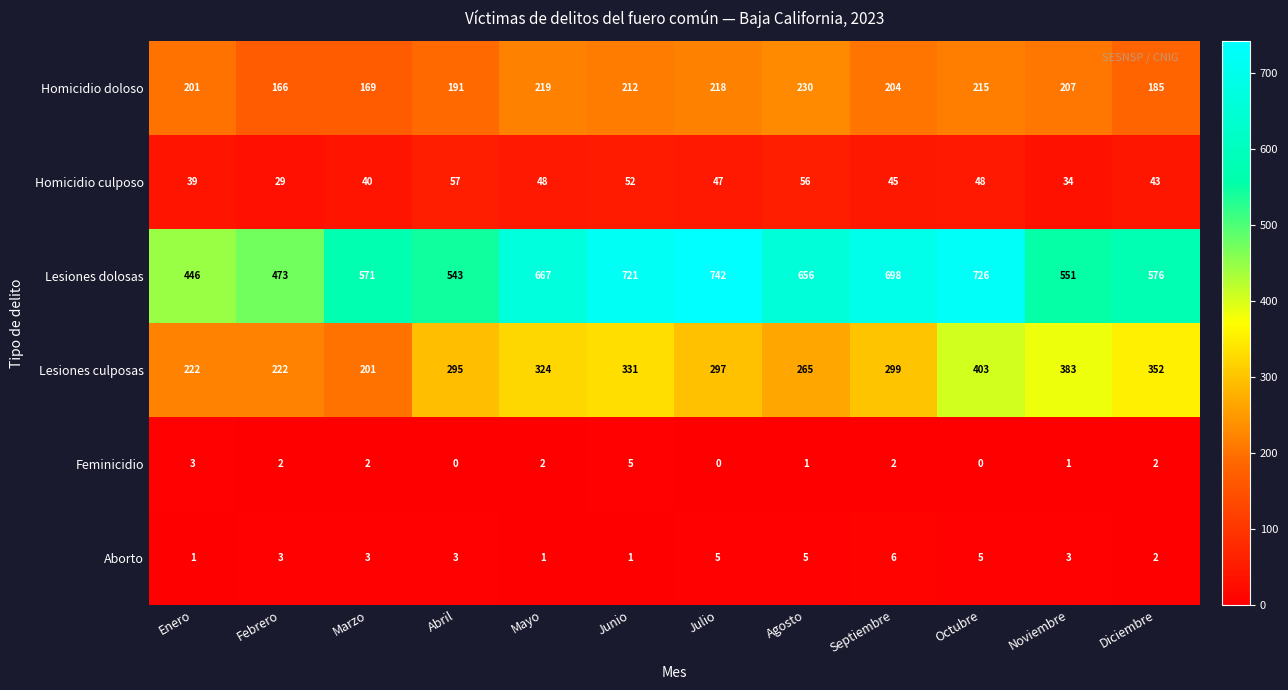

The value of Homicidio doloso at Enero is 134. True or false?

False